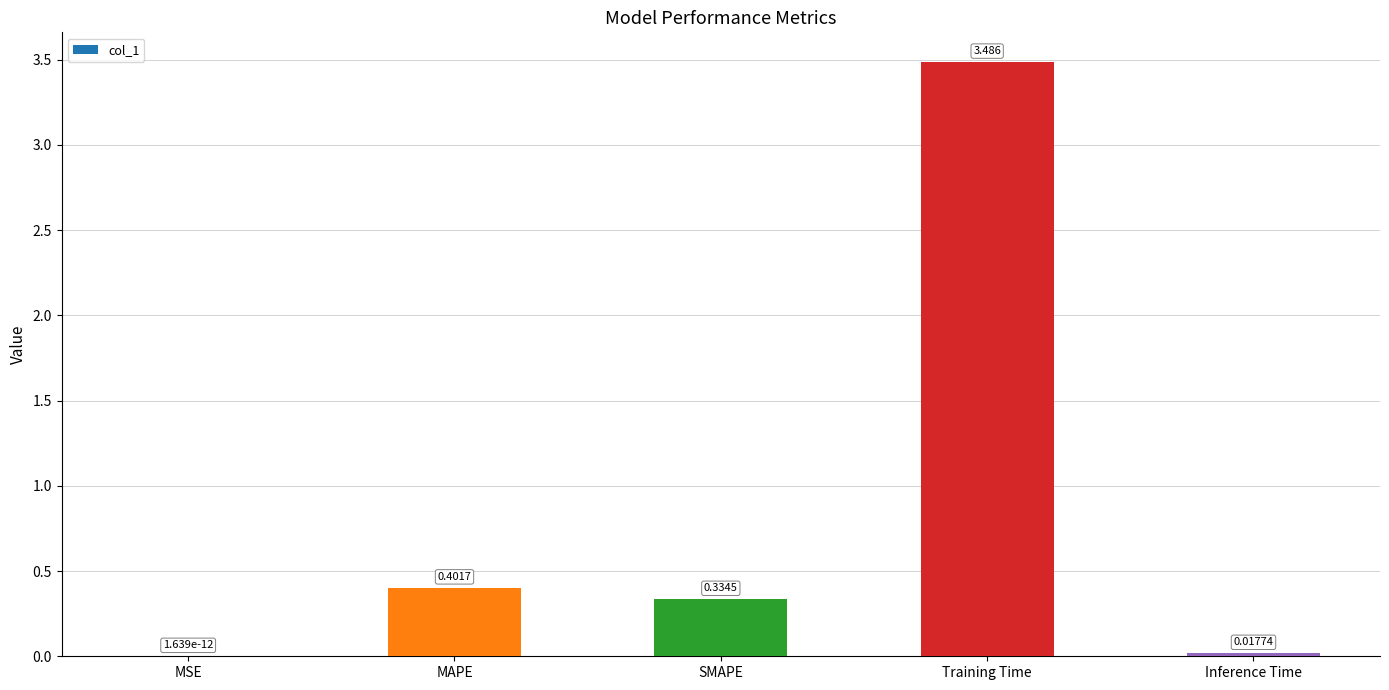

How many categories are shown in the chart?

5